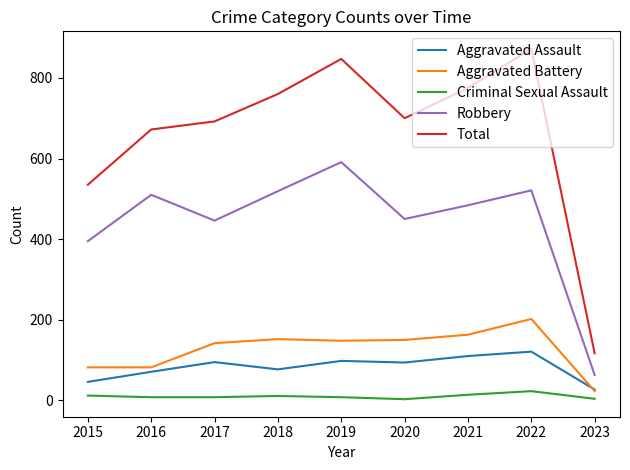

Which series has the largest range (max minus min)?

Total